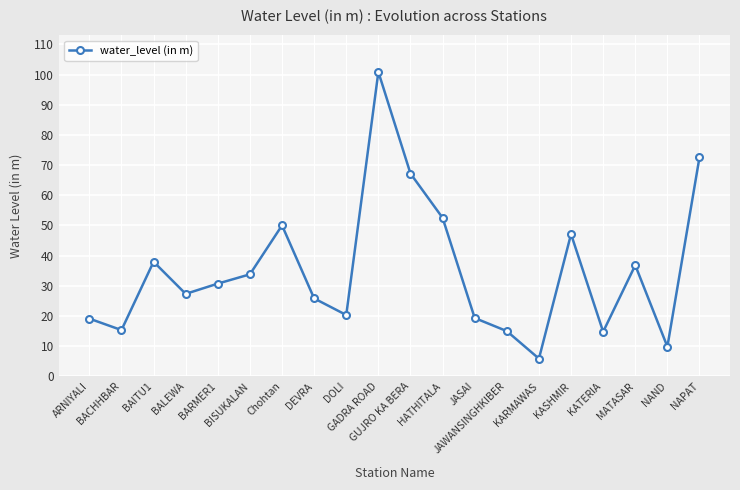

What is the value of the 6th point from the left?

33.8